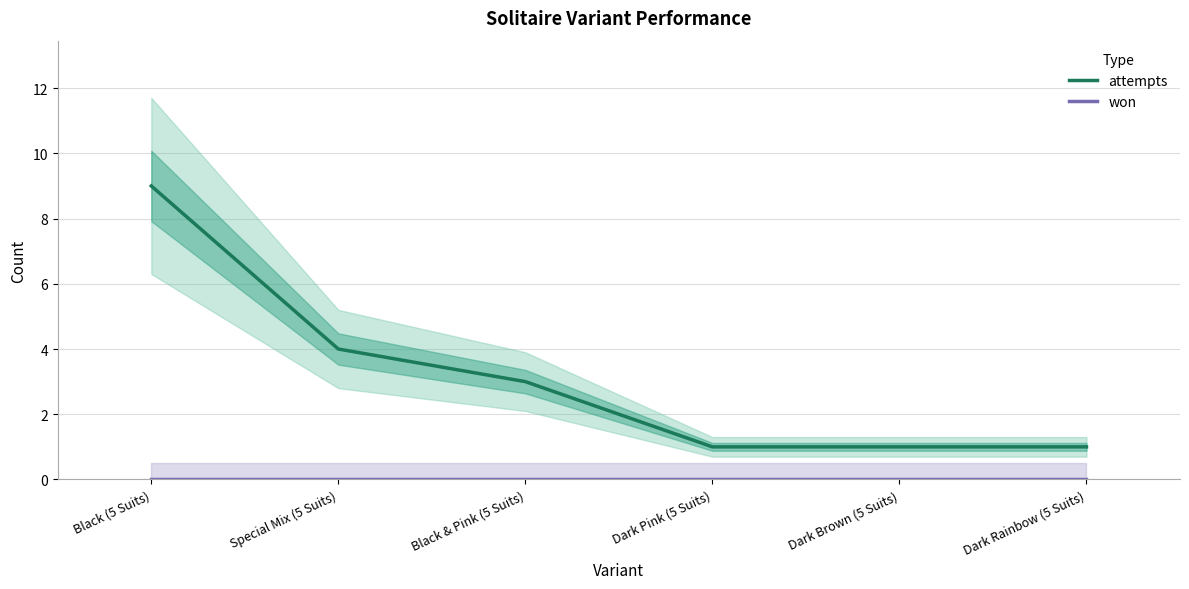

Reading left to right, transcribe all the data shown in this chart.

attempts: 9	4	3	1	1	1
won: 0	0	0	0	0	0